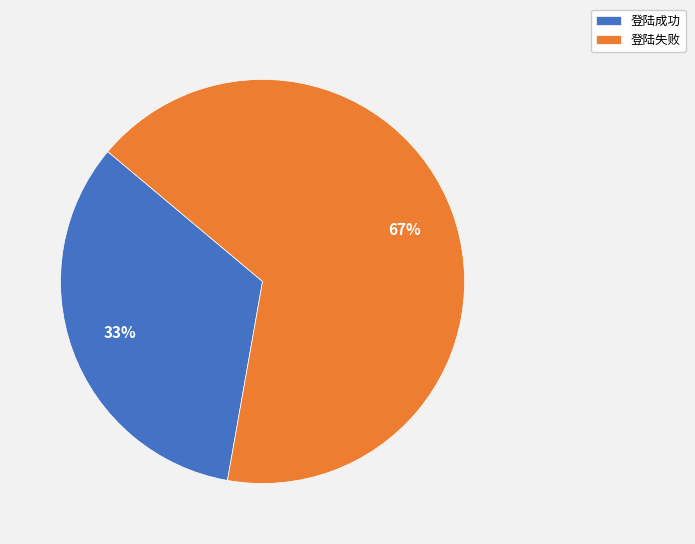

Does 登陆成功 represent more than half of the total?

No